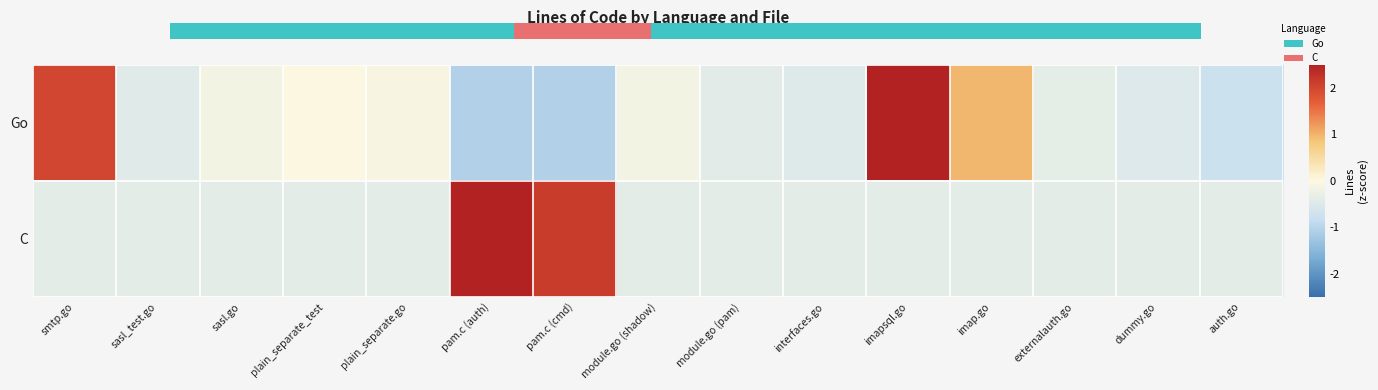

What is the greatest value displayed?

2.9